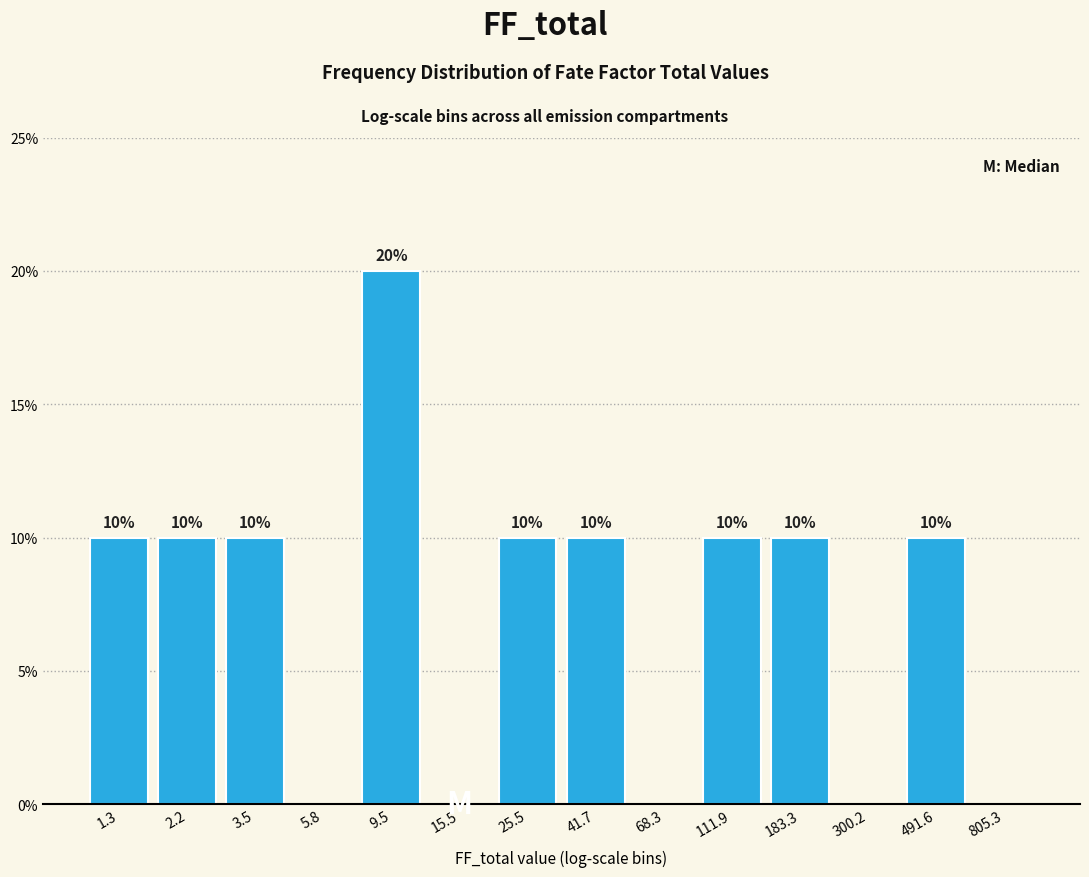

Reading left to right, transcribe all the data shown in this chart.

1.3=10	2.2=10	3.5=10	5.8=0	9.5=20	15.5=0	25.5=10	41.7=10	68.3=0	111.9=10	183.3=10	300.2=0	491.6=10	805.3=0